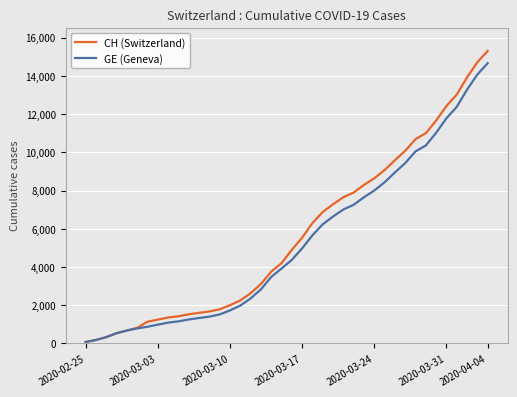

Which series has the largest range (max minus min)?

CH (Switzerland)